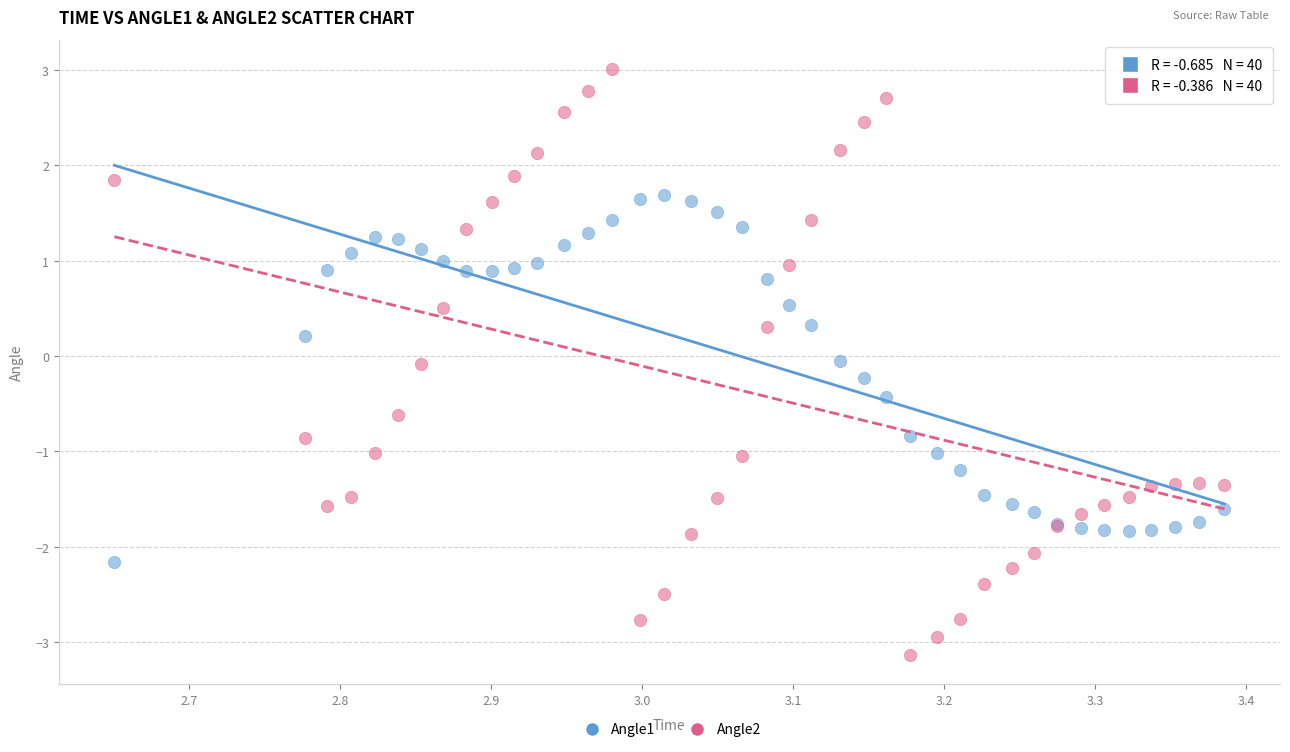

Which series contains the highest Y value?

Angle2